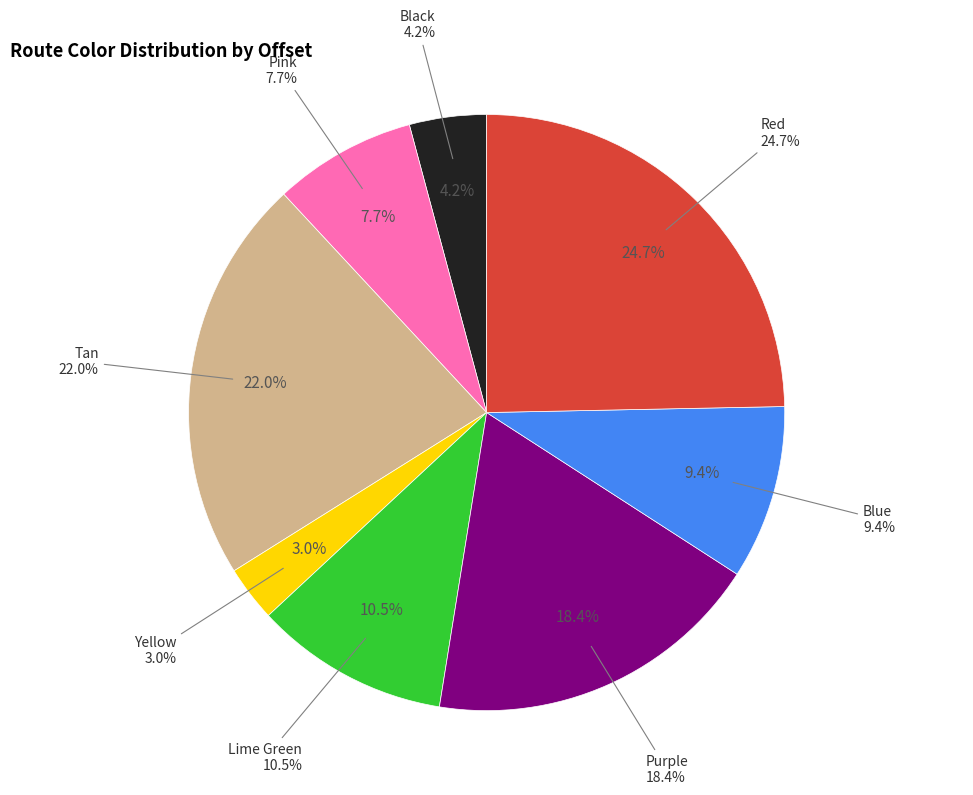

Which slice is the smallest?

Yellow